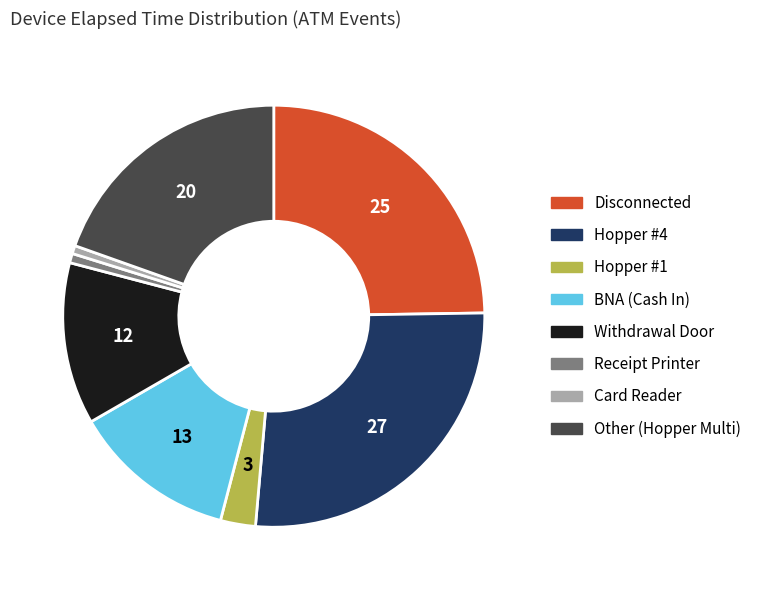

Is it true that Hopper #4 is 33% of the pie?

False